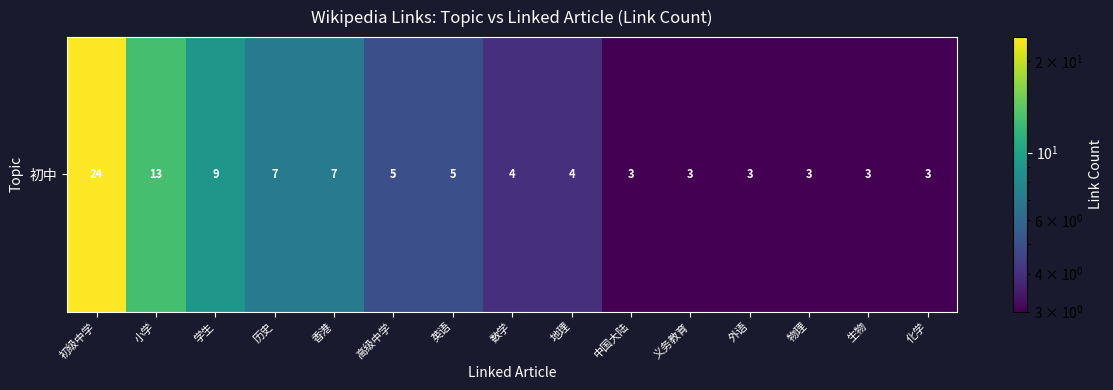

What is the sum of the values at 初级中学 and 学生?

33